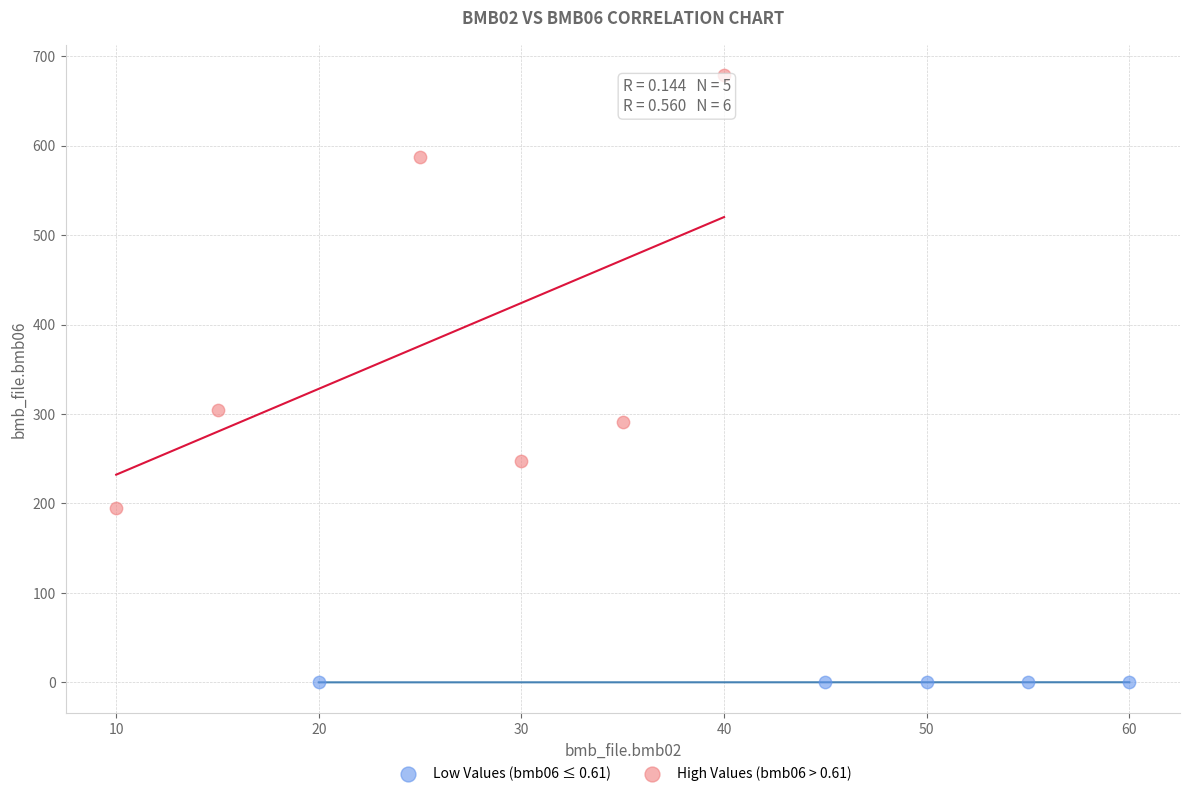

What are all the series names shown in the legend?

Low Values (bmb06 ≤ 0.61), High Values (bmb06 > 0.61)